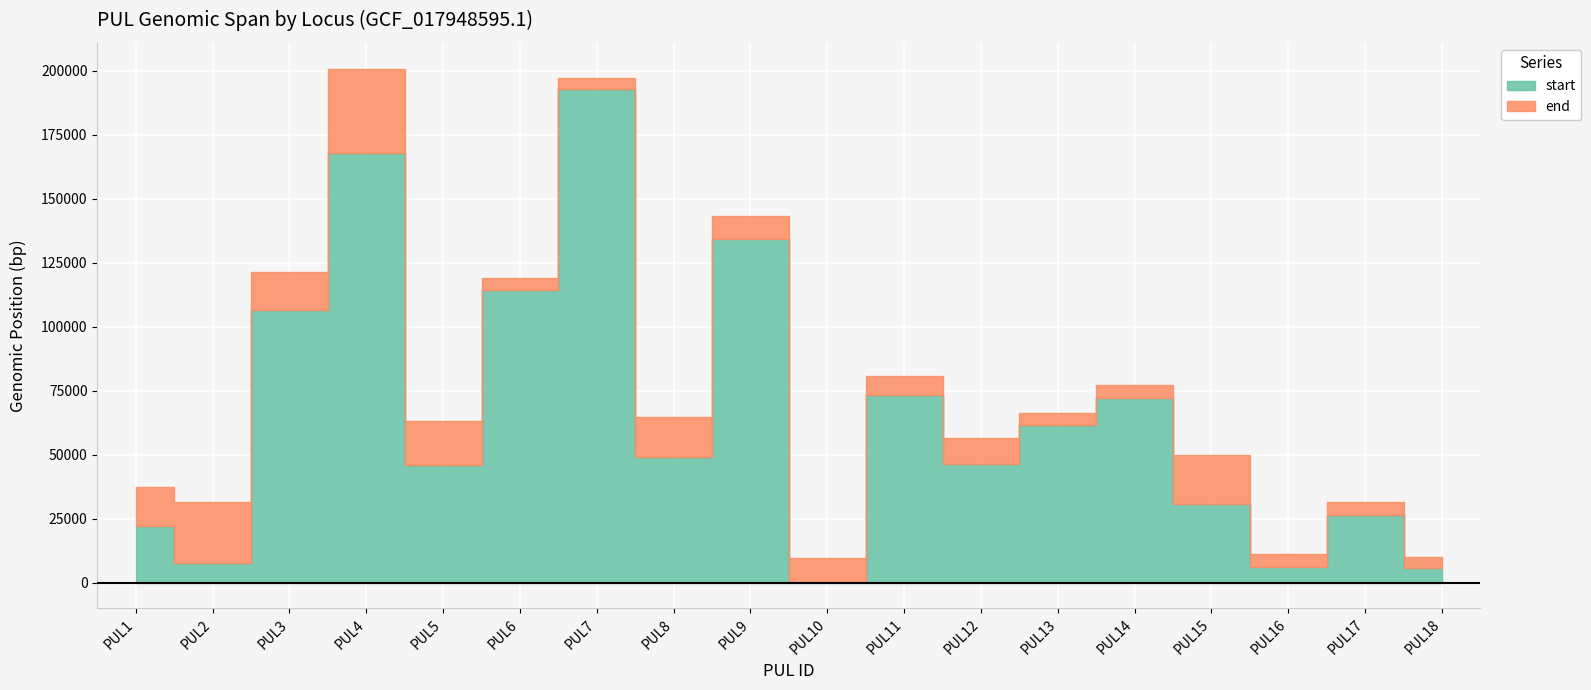

What is the value of the end point at the 11th from the left?

80893